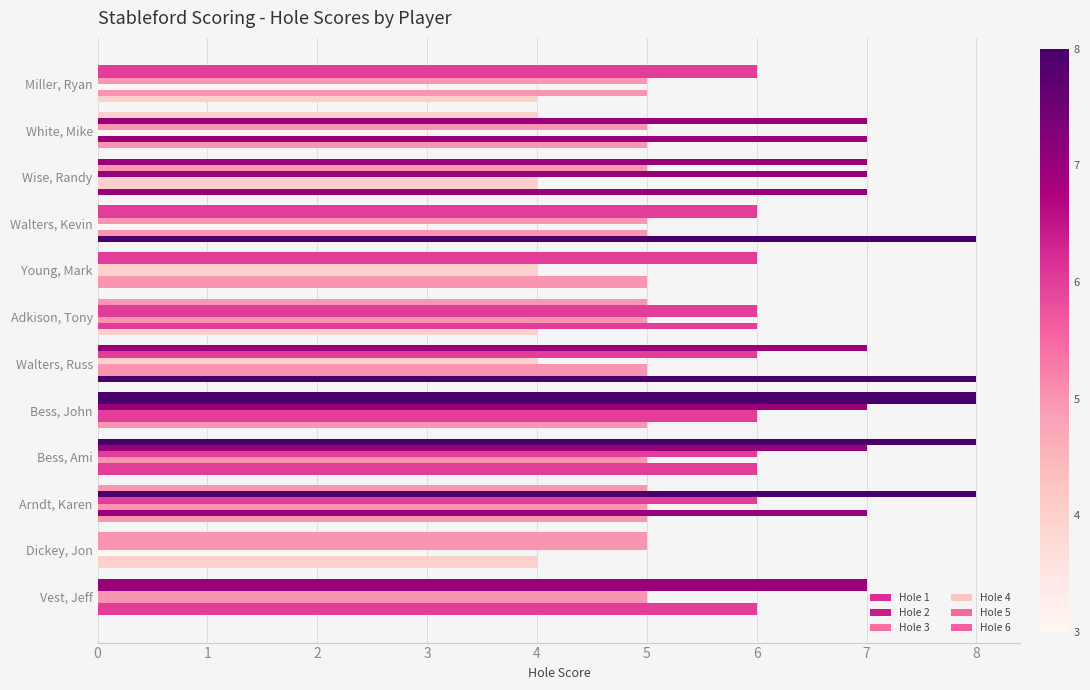

How many series are shown in this chart?

6